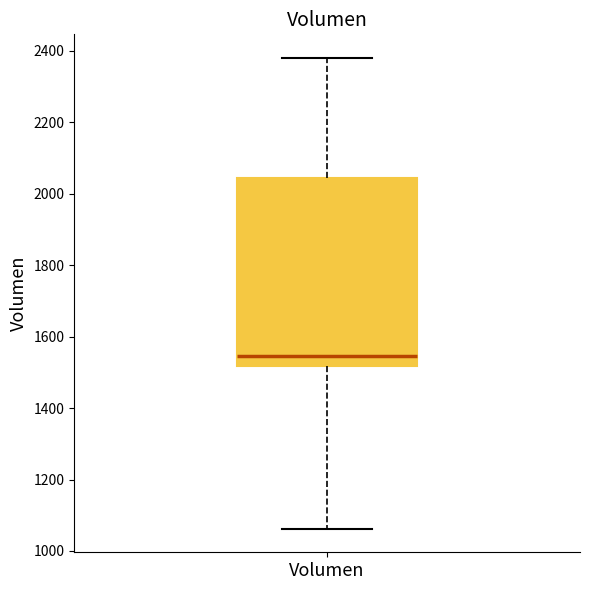

Where does the lower whisker of the box for Volumen end on the y-axis? The values are not printed on the chart, so give them approximately, as read against the axis.

1060